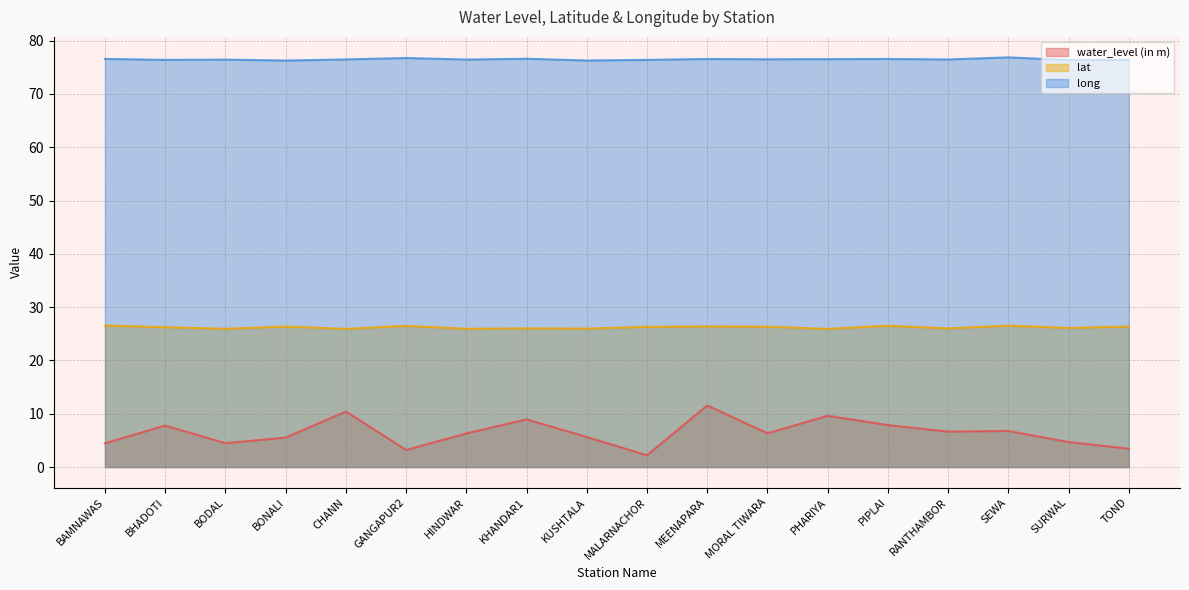

Which label corresponds to the smallest value in the chart?

MALARNACHOR